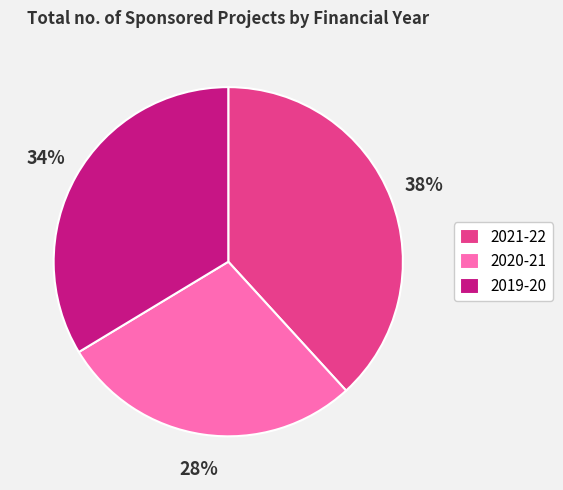

Between 2019-20 and 2021-22, which is larger?

2021-22